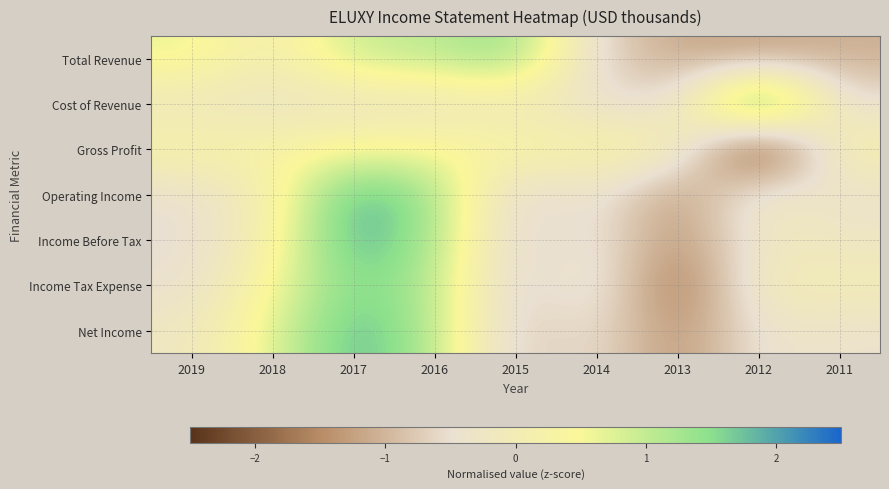

At which category is the sum across all series the highest?

2017